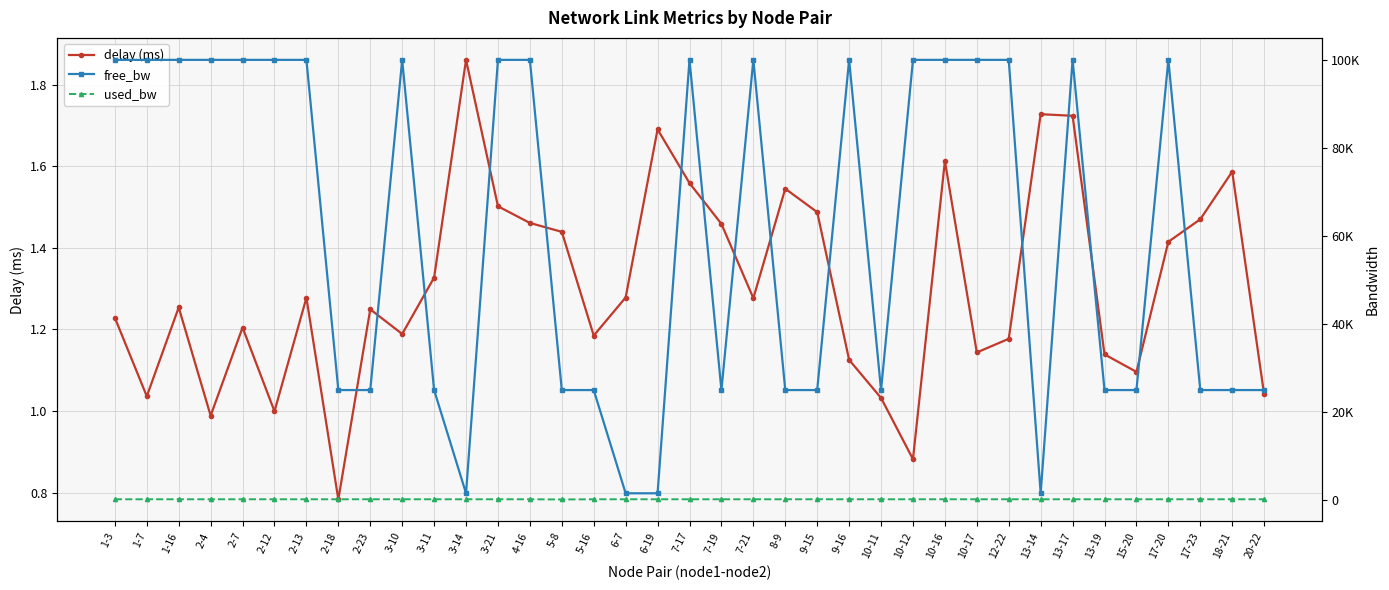

Where is the first local minimum for delay (ms)?

1-7